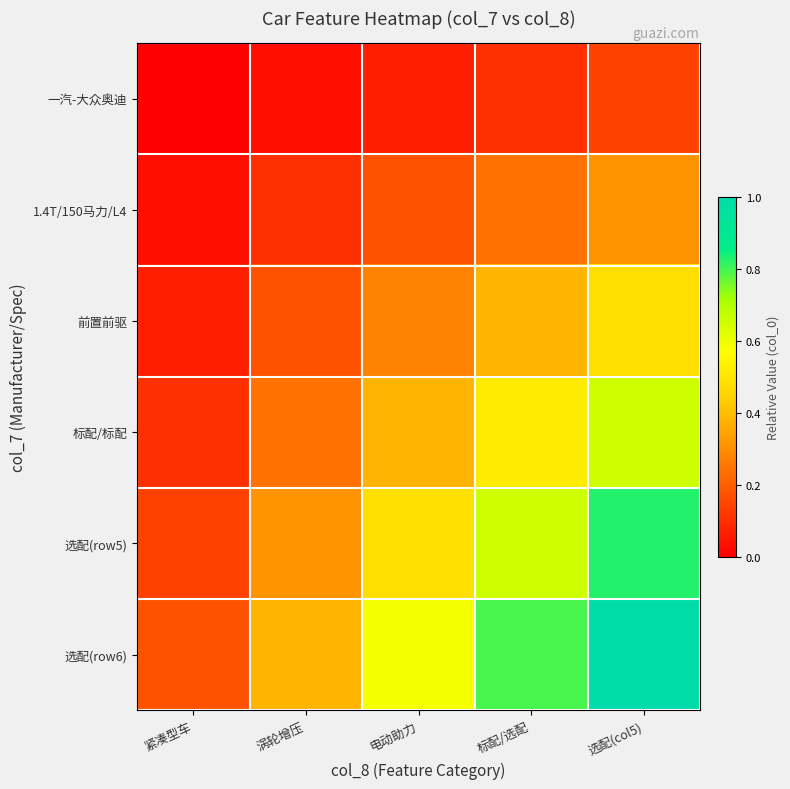

What is the difference between the highest and lowest values at 电动助力?

0.5